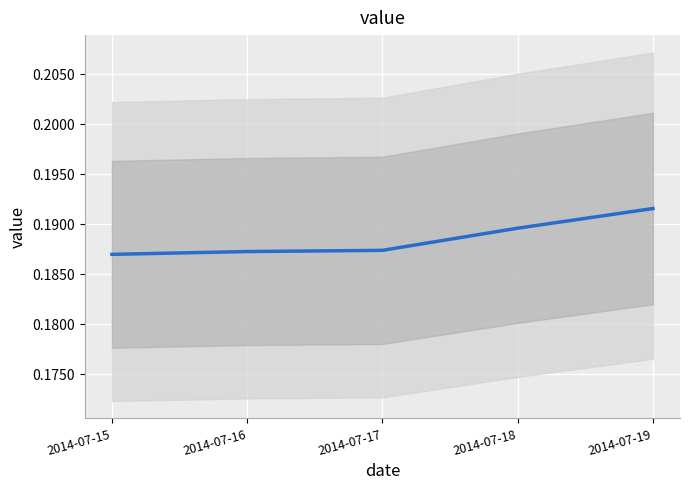

What is the sum of all values?

0.9